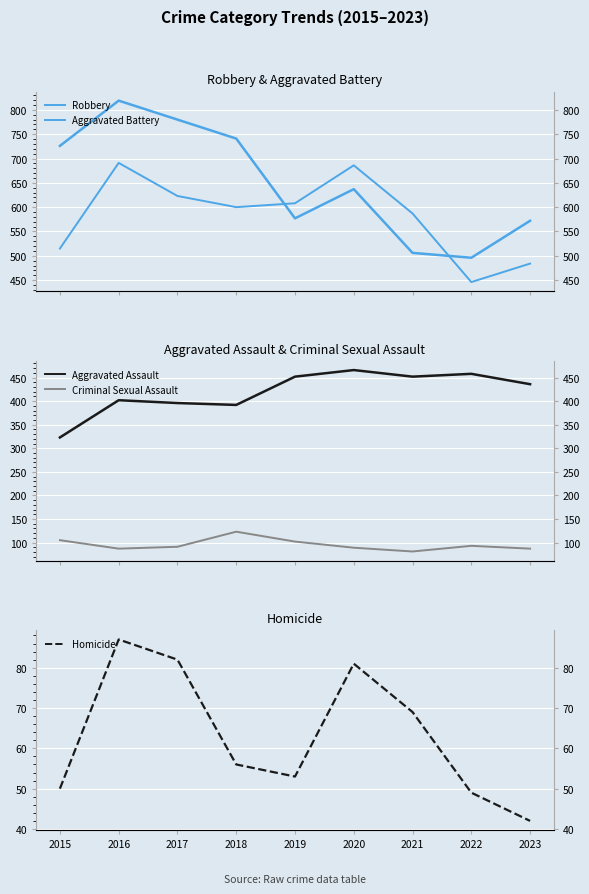

At 2016, list the series in order from largest to smallest.

Robbery, Aggravated Battery, Aggravated Assault, Criminal Sexual Assault, Homicide